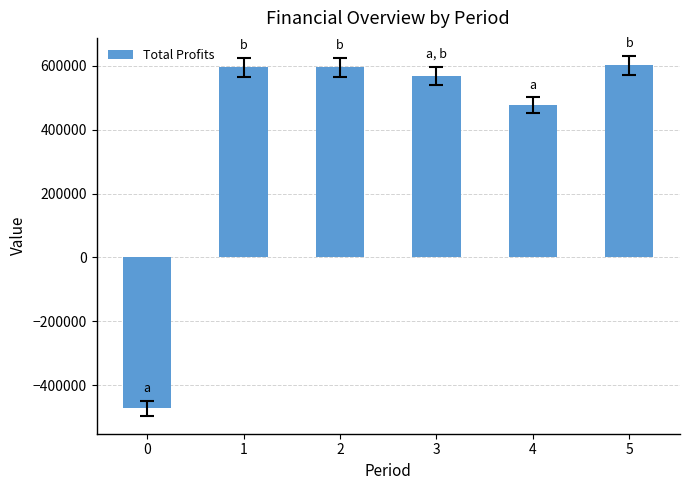

What is the minimum value shown in the chart?

-471857.4